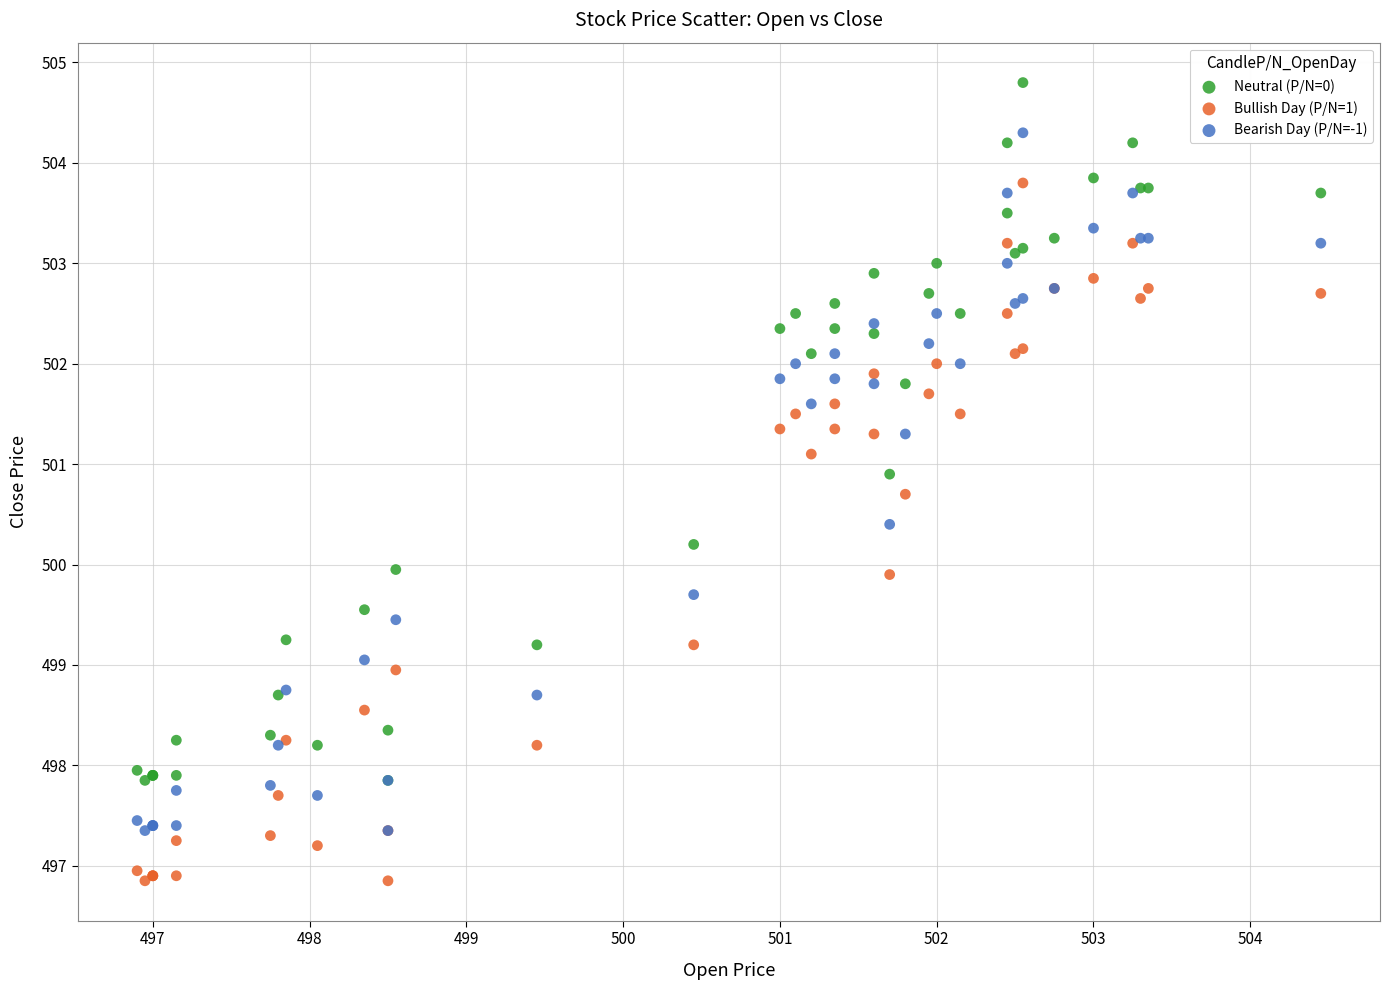

What are all the series names shown in the legend?

Neutral (P/N=0), Bullish Day (P/N=1), Bearish Day (P/N=-1)